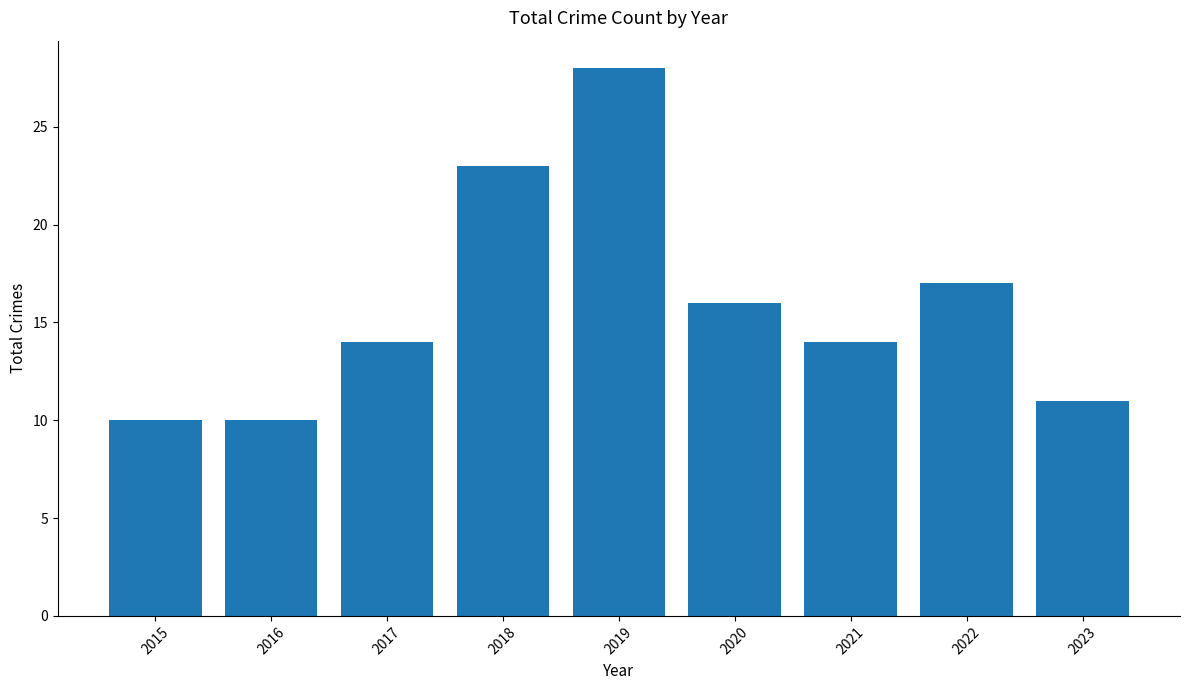

What is the average value?

16